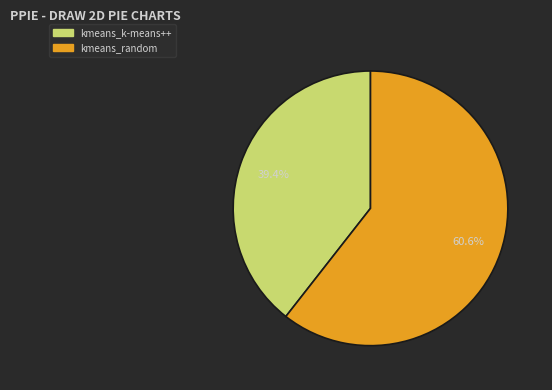

What is the ratio of the value at kmeans_random to the value at kmeans_k-means++?

1.5